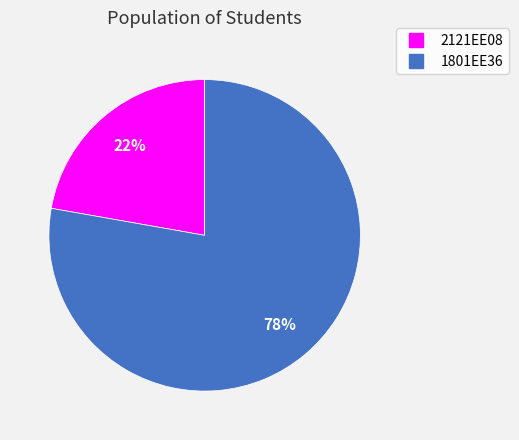

The 2121EE08 slice represents 28% of the pie. True or false?

False